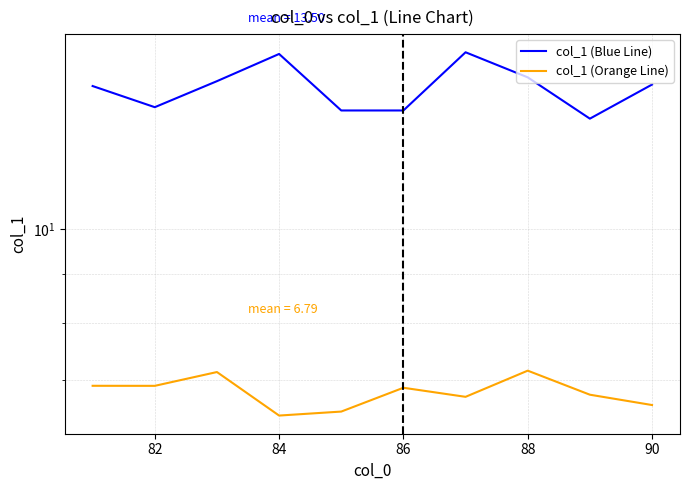

Rank the series by their average value, from highest to lowest.

col_1 (Blue Line), col_1 (Orange Line)